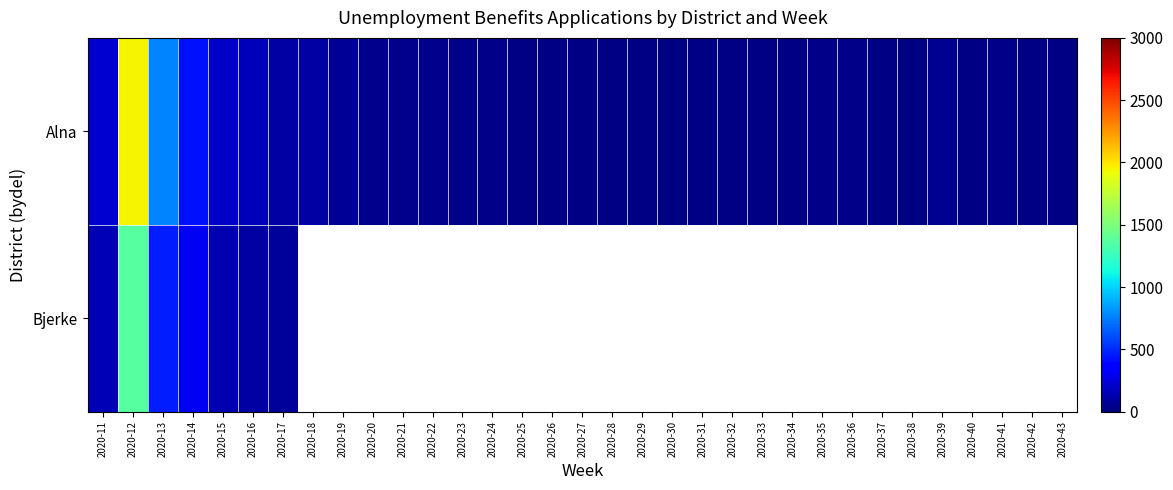

Which series has the largest range (max minus min)?

Alna